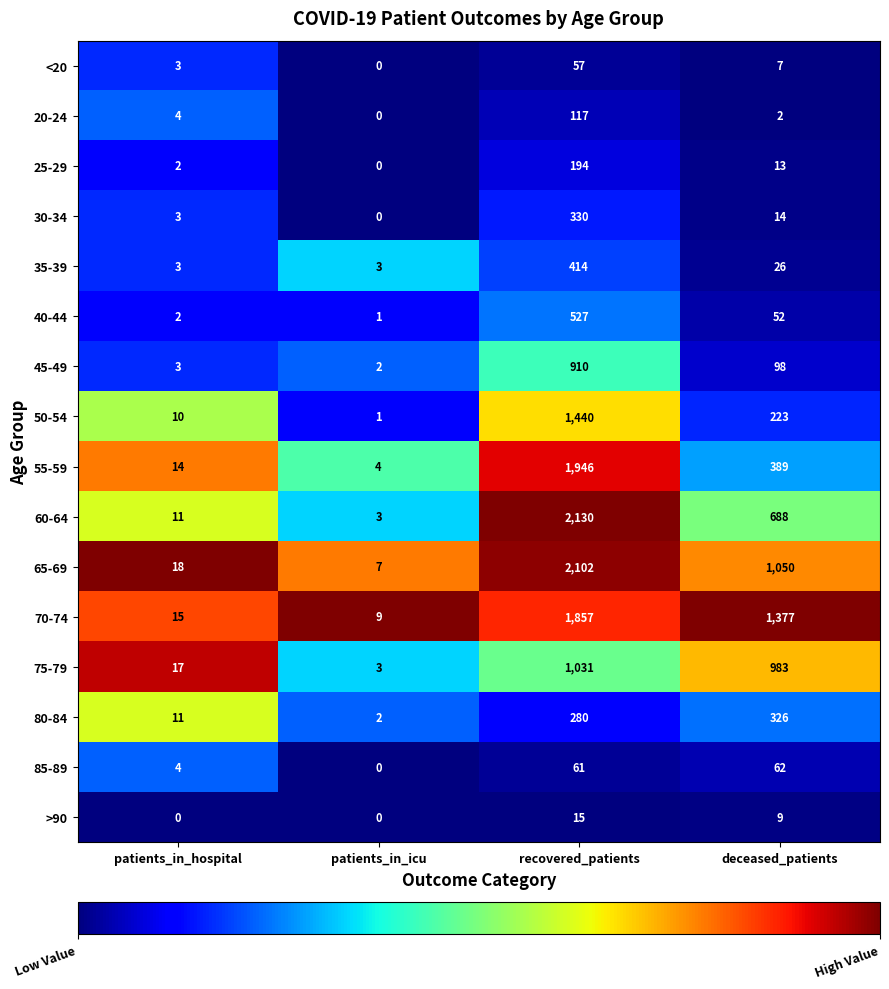

Which label corresponds to the largest value in the chart?

recovered_patients